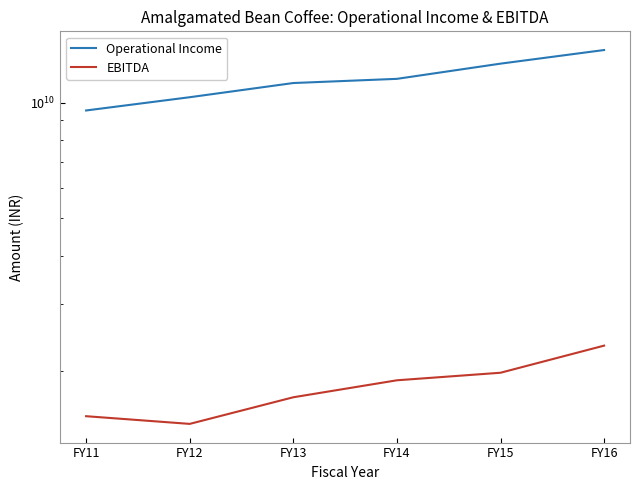

At which label does Operational Income first exceed 11527350000?

FY15